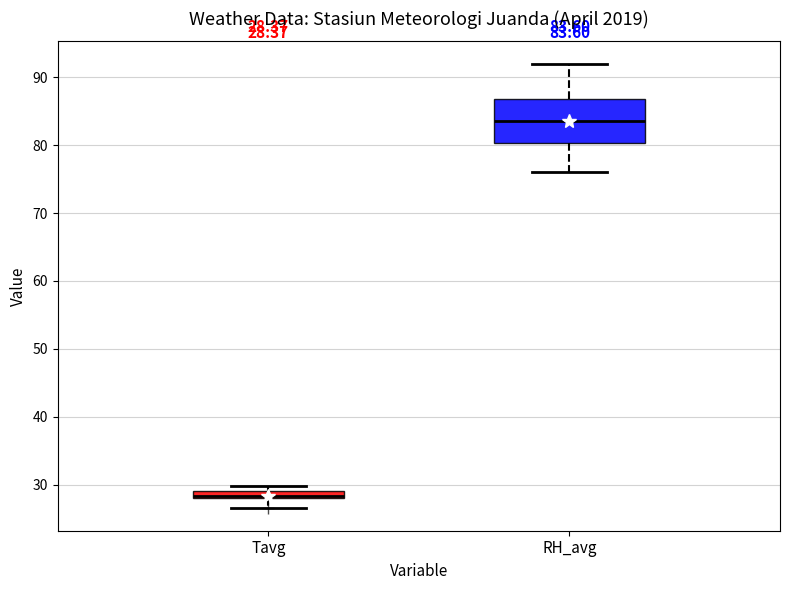

Which box has the highest median line?

RH_avg